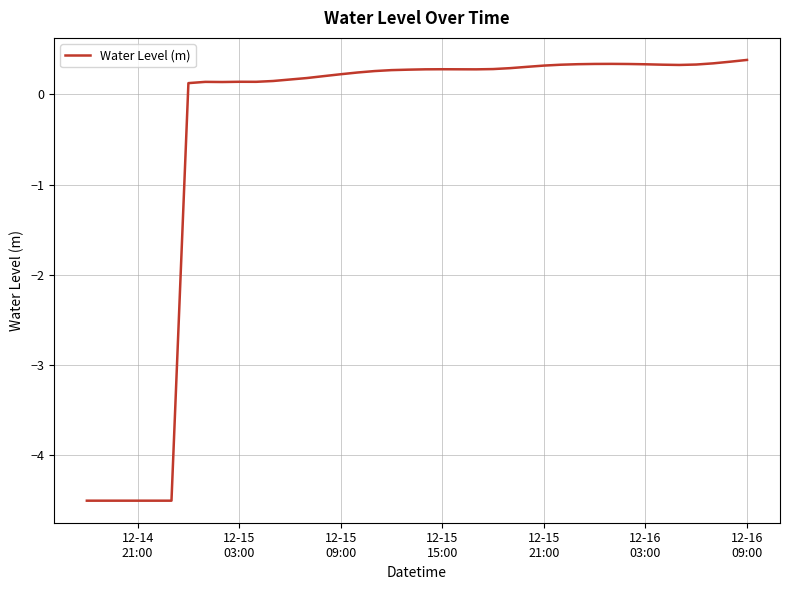

What is the difference between the maximum and minimum values?

4.9